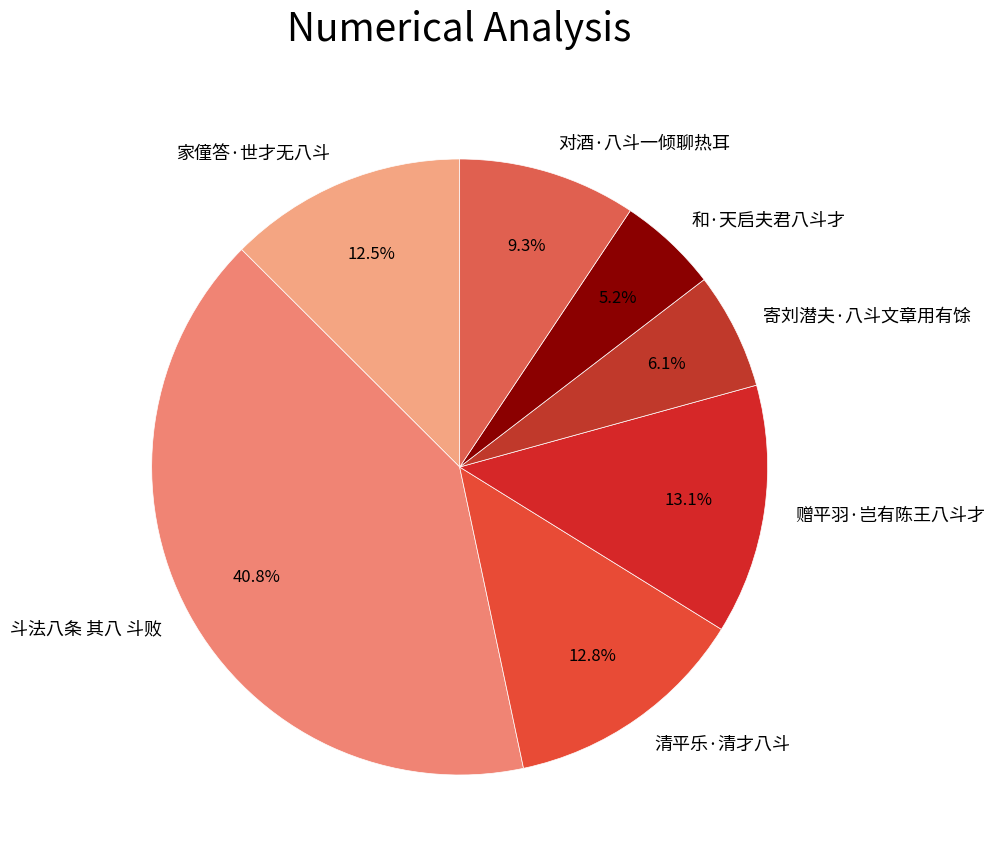

Does 斗法八条 其八 斗败 account for over 50% of the chart?

No